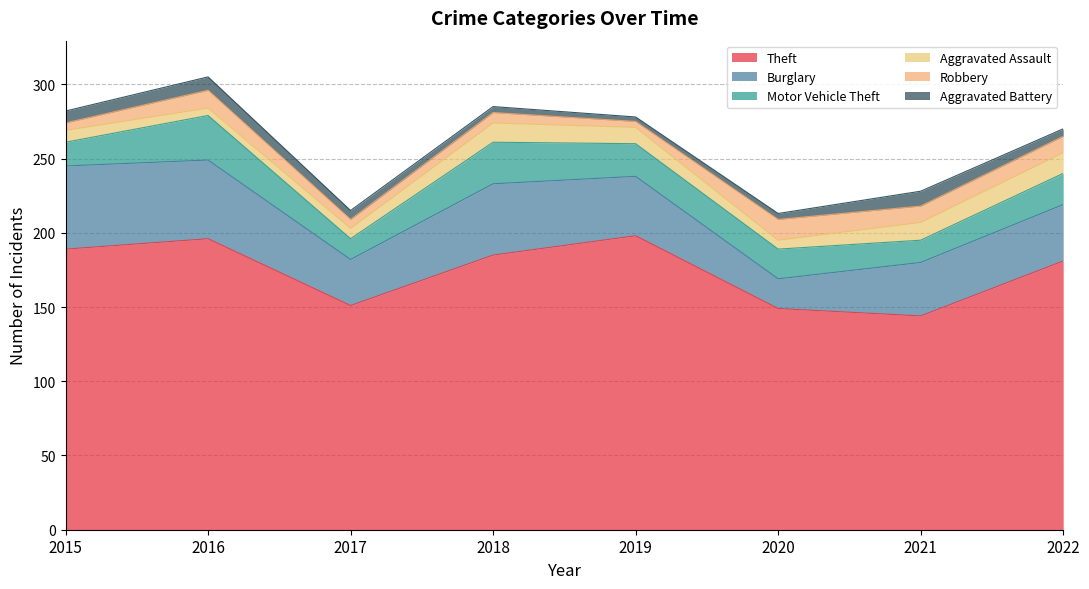

Which has a higher value, 2021 or 2022?

2022